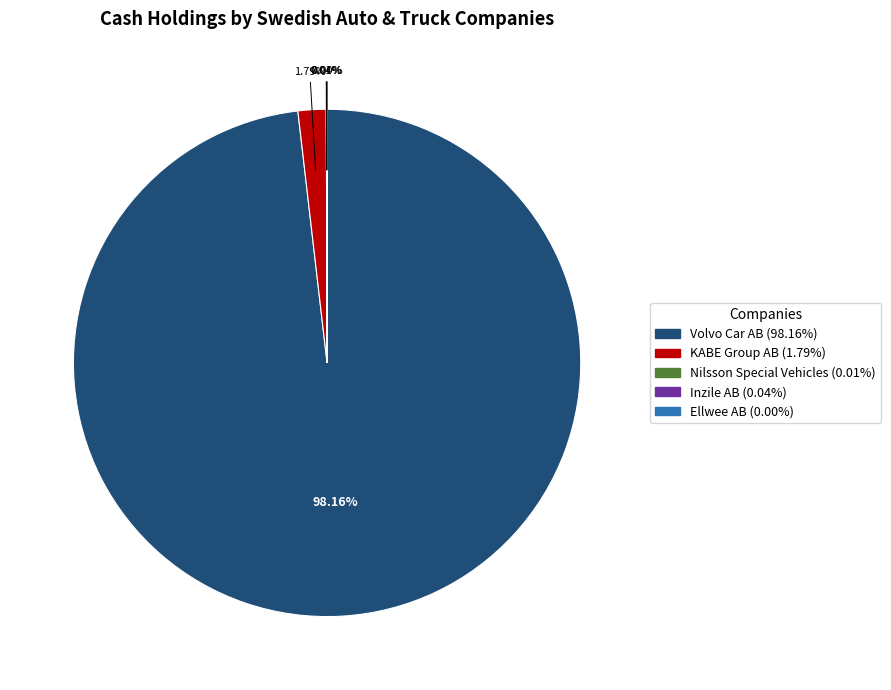

The KABE Group AB slice represents 2% of the pie. True or false?

True